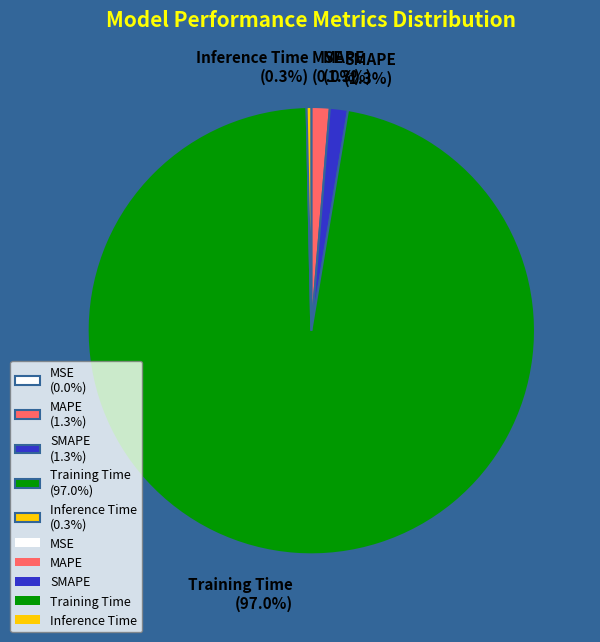

Is there a majority slice in this chart?

Yes